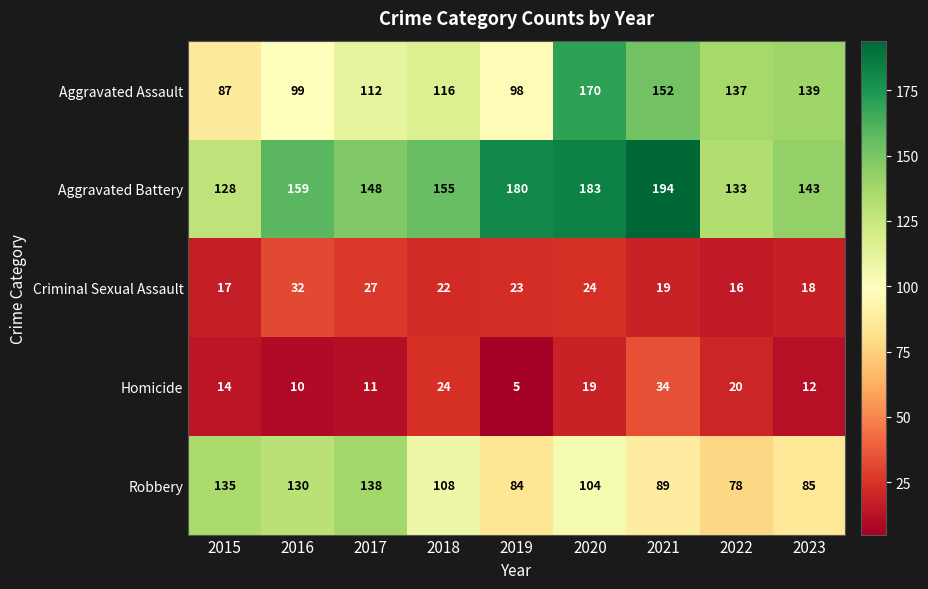

What is the difference between the Homicide values at 2015 and 2017?

3